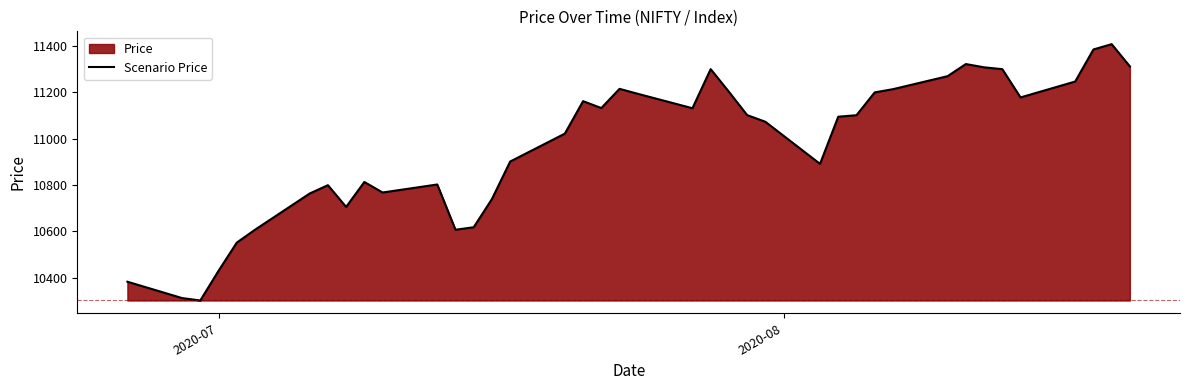

What is the minimum value shown in the chart?

10302.1